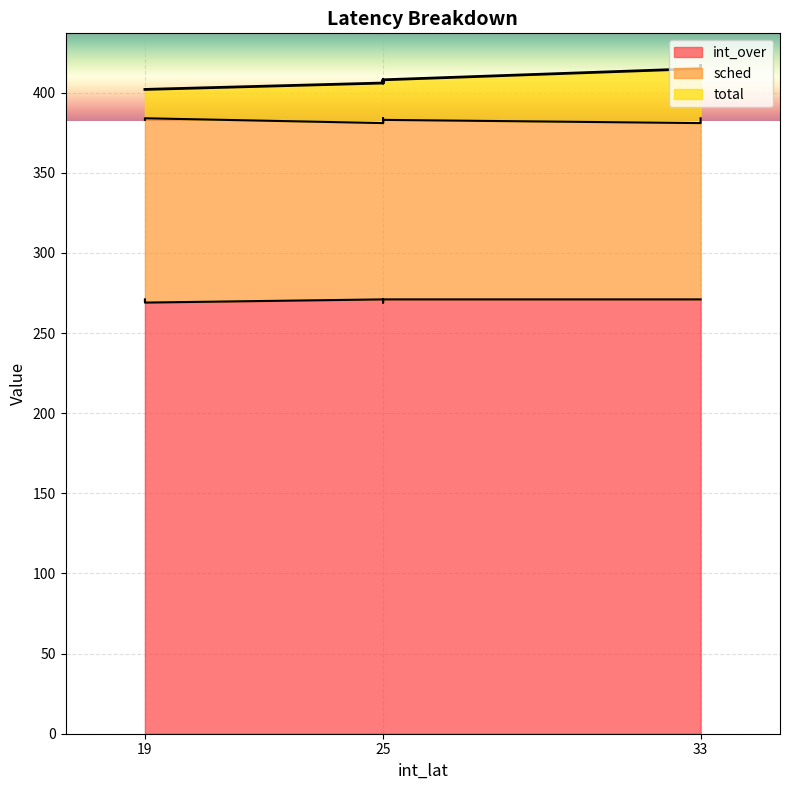

At which category does the chart reach its peak across all series?

33